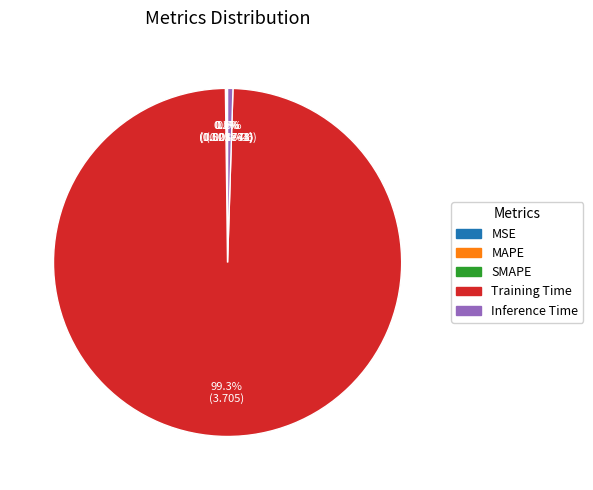

Combined, do Training Time and Inference Time account for over 50%?

Yes